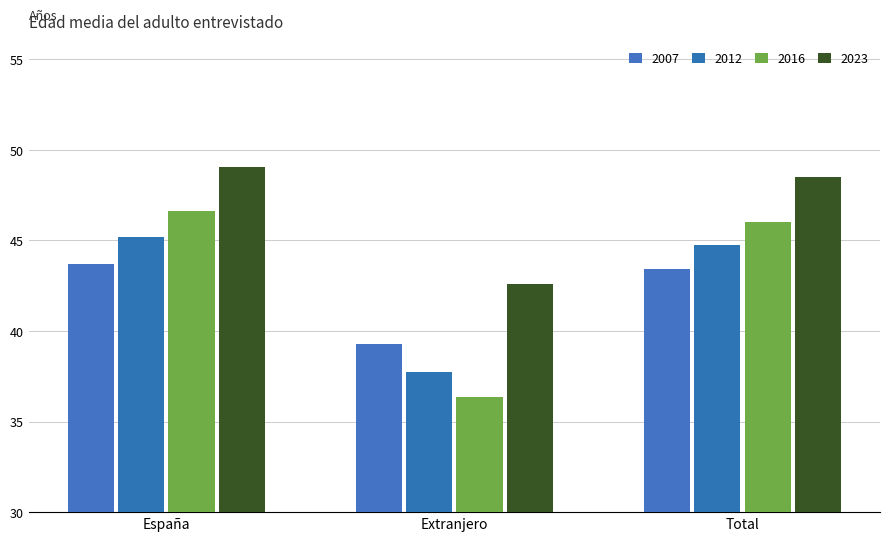

How many groups of bars are there?

3